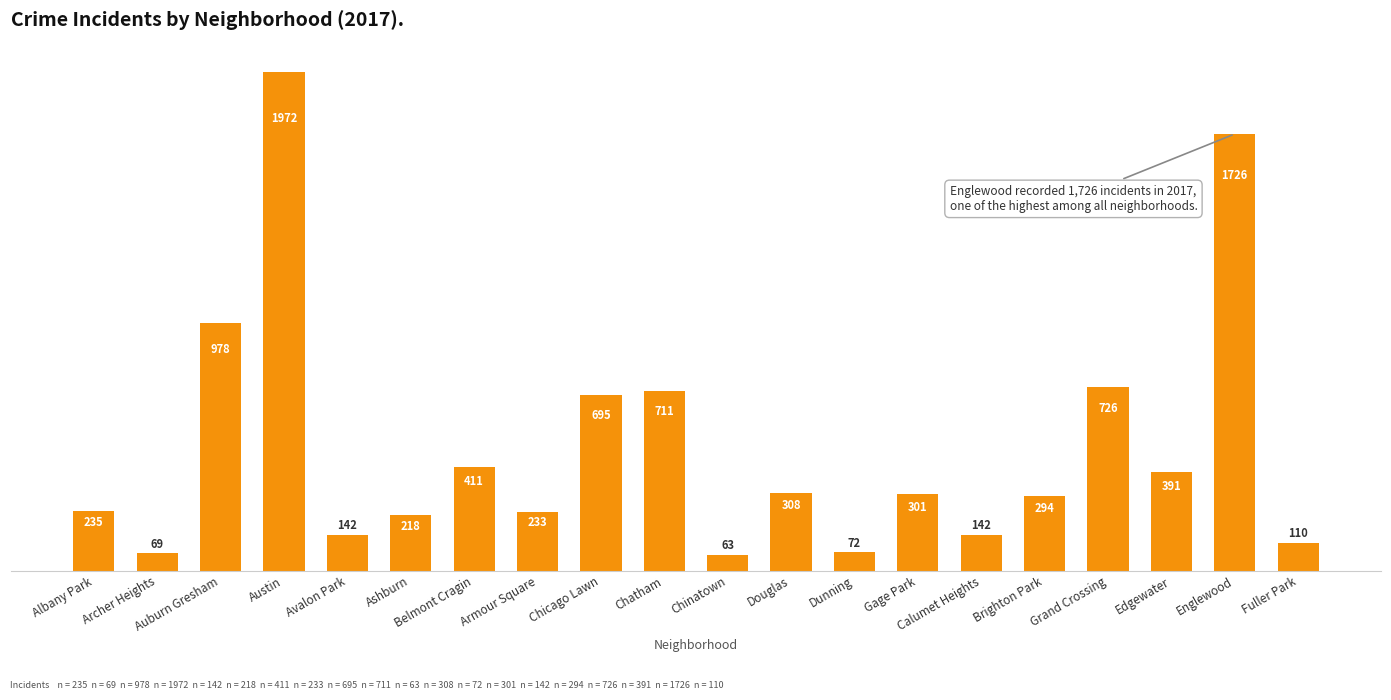

Which category has the highest value across all series?

Austin